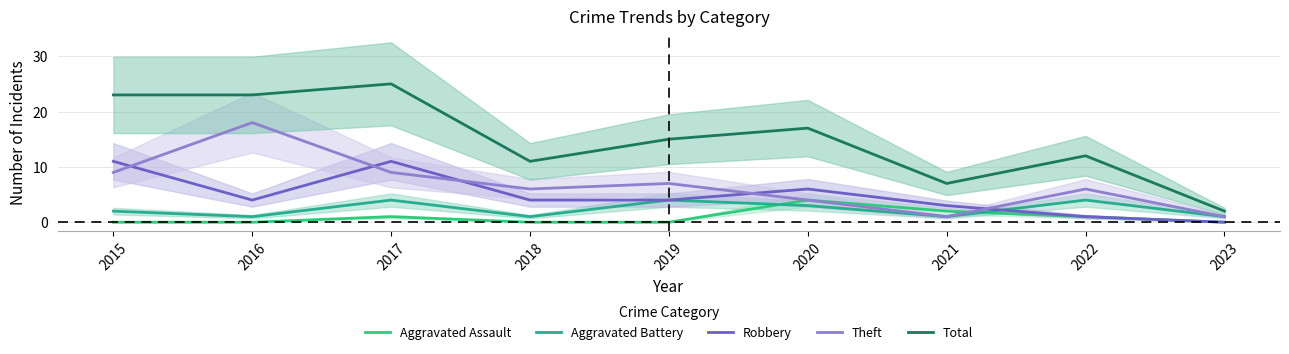

How many data points in Robbery are less than 4?

3